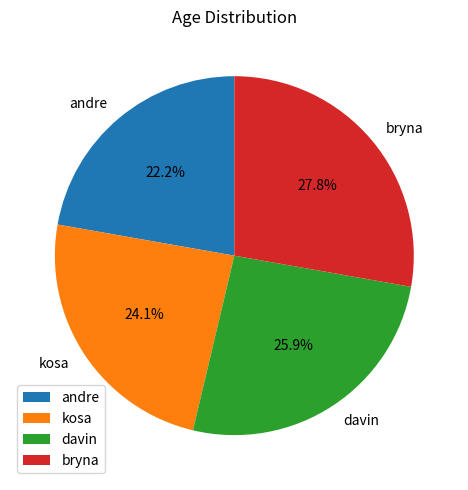

Between davin and bryna, which is larger?

bryna